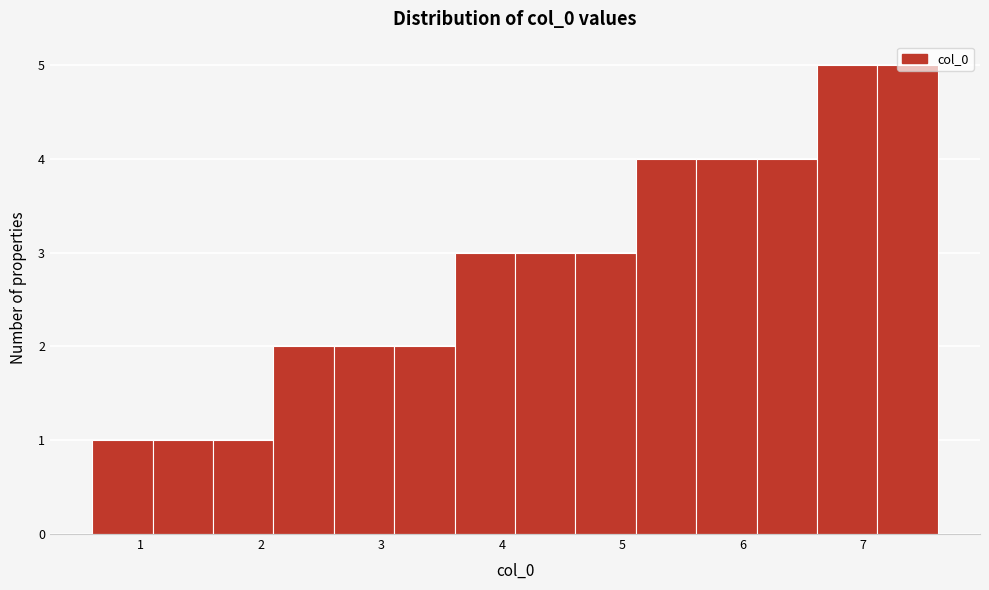

How tall is the bar that spans 3.6 to 4.1 on the x-axis? Neither the bar edges nor the heights are printed on the chart, so give them approximately, as read against the axes.

3